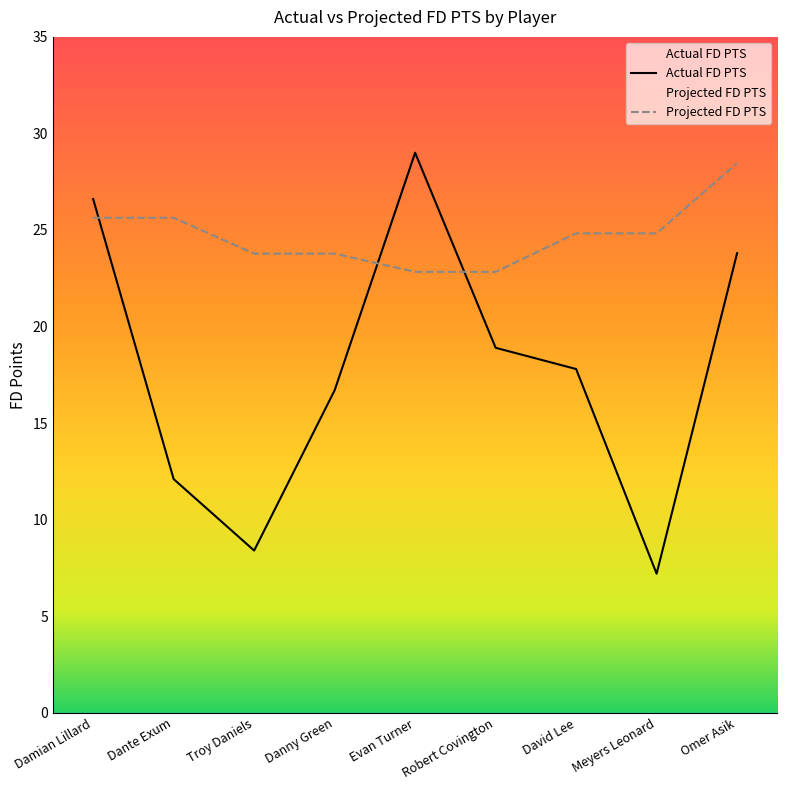

What is the total value across all series at Danny Green?

40.5